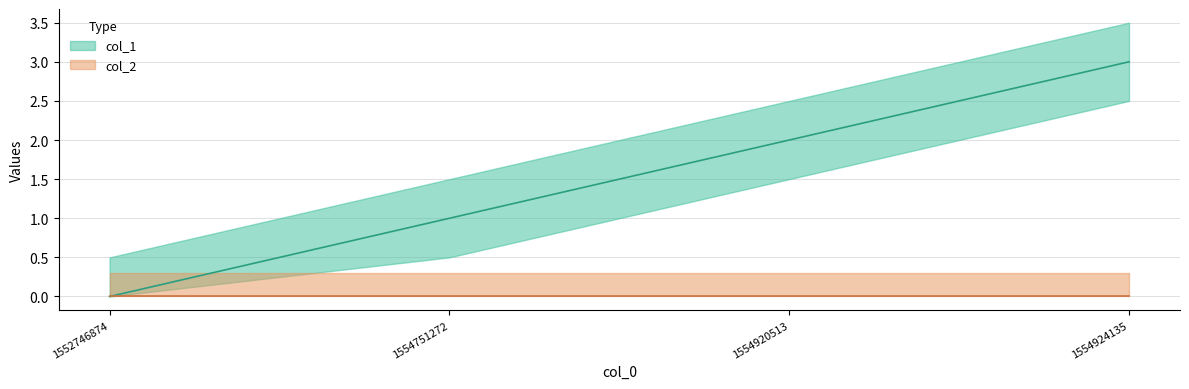

Where does the data first go above 2?

1554924135